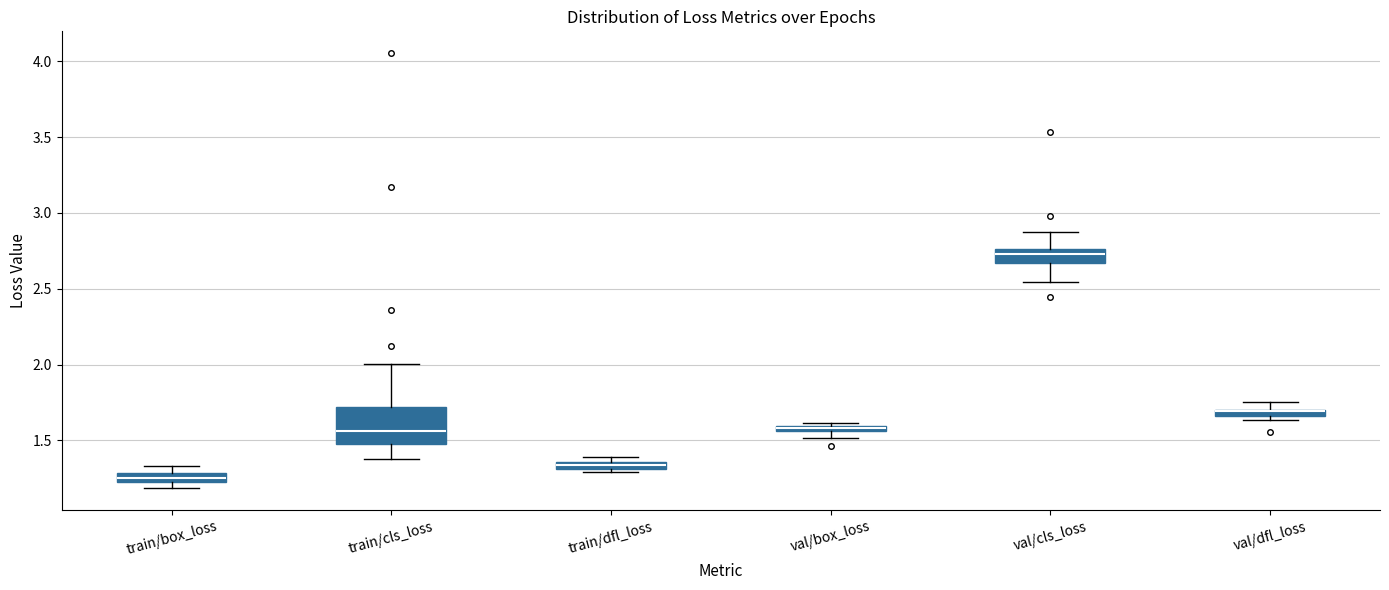

Which box is the tallest, from its lower edge to its upper edge?

train/cls_loss